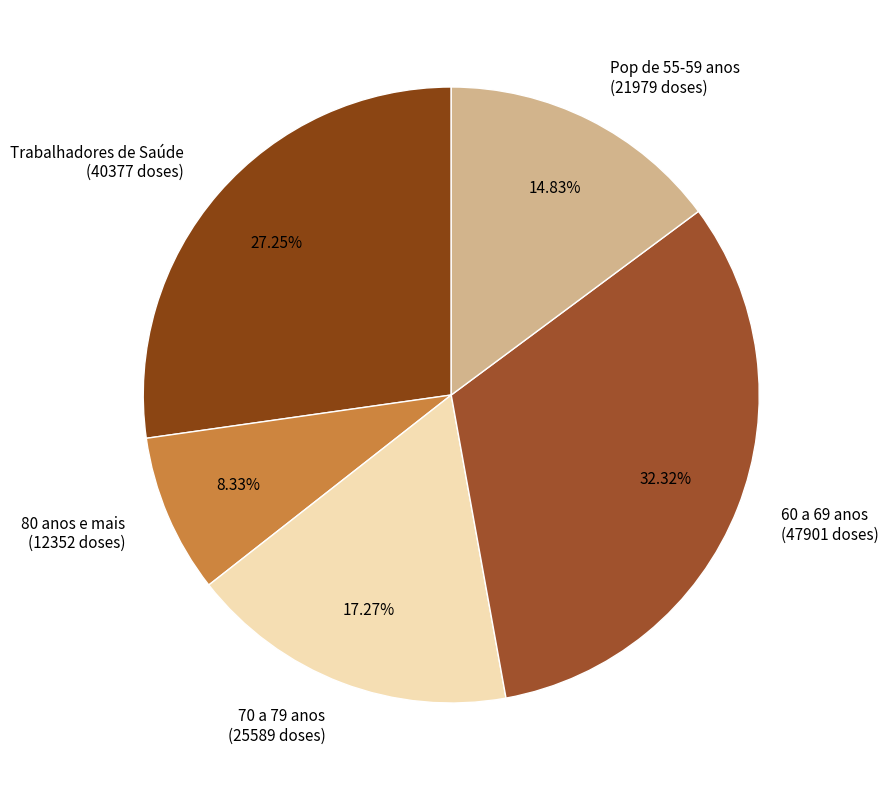

Count the number of slices in the pie.

5